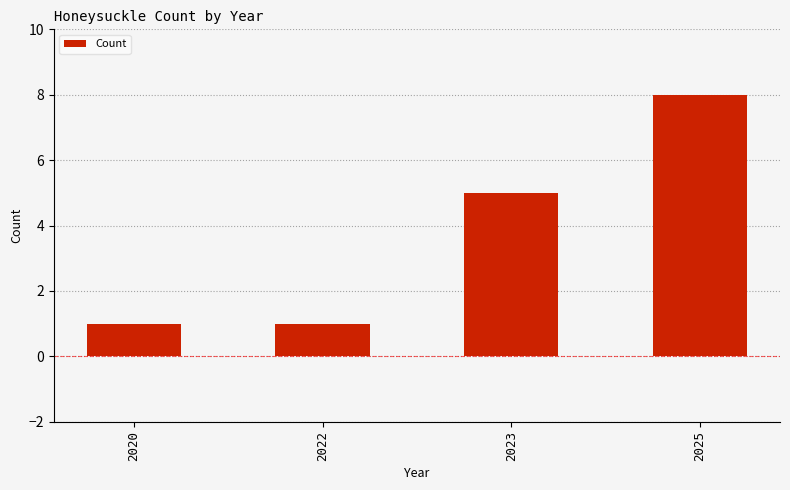

The chart shows a value of 1 at 2020. True or false?

True